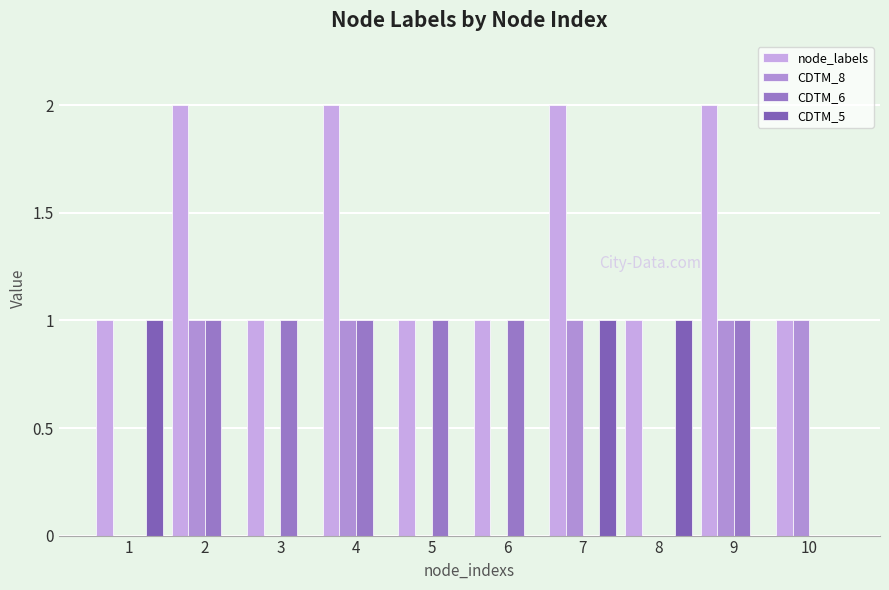

What is the difference between the highest and lowest values at 1?

1